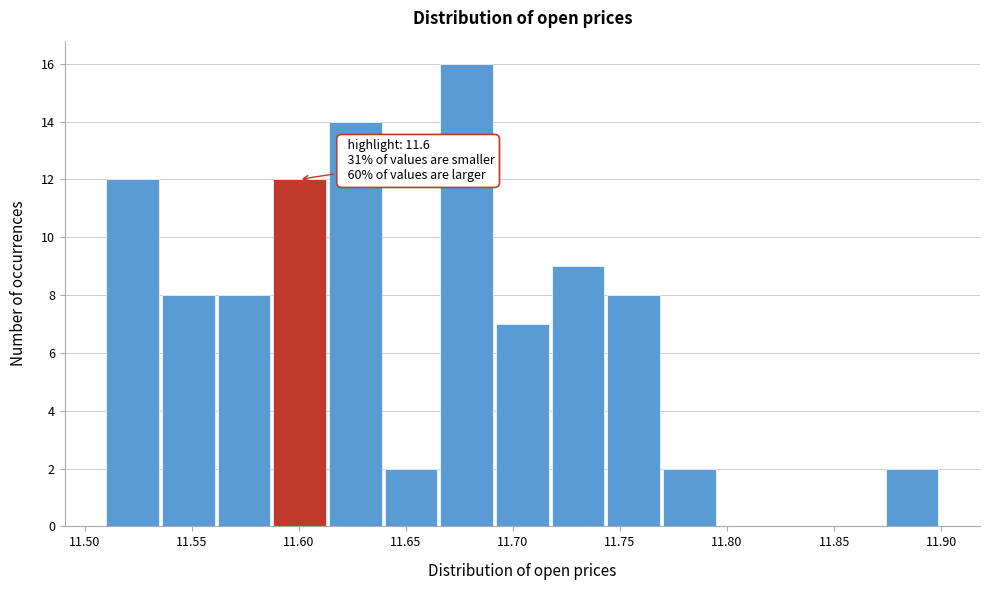

Over which range of the x-axis is the bar tallest?

11.666 to 11.692